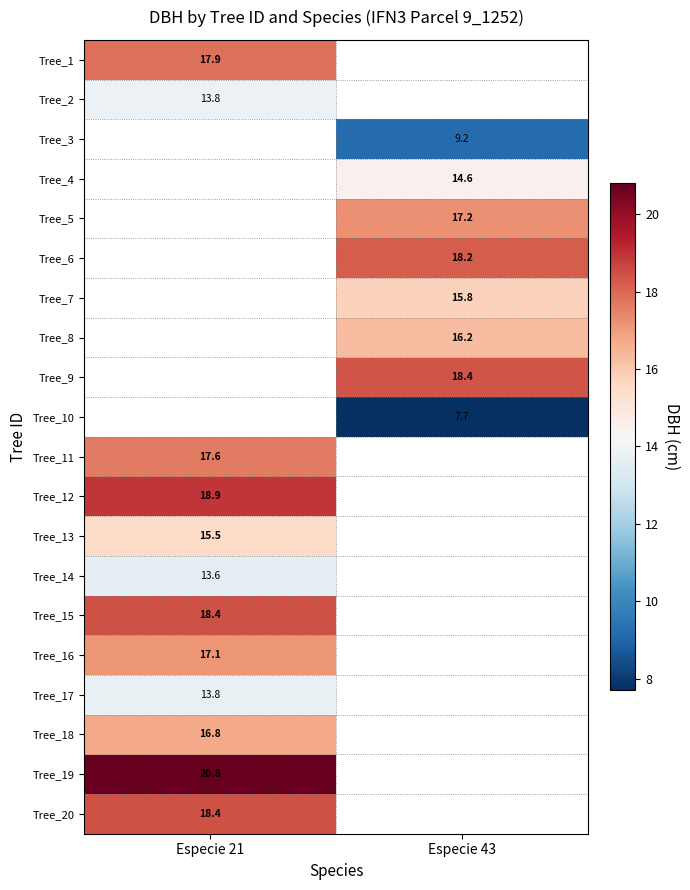

What is the maximum value shown in the chart?

20.8